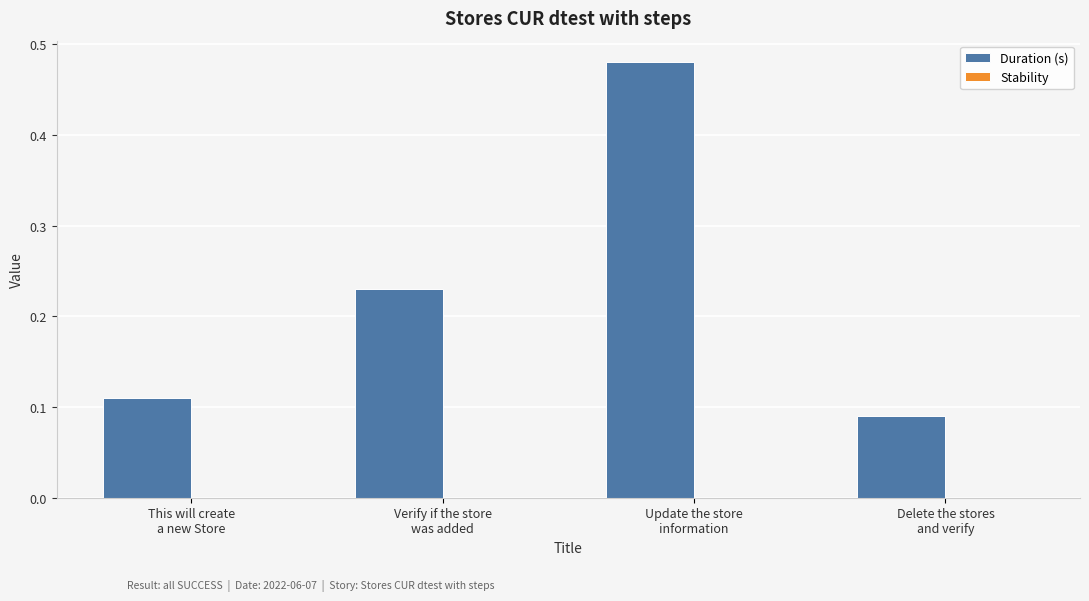

How many values are between 0 and 1?

4